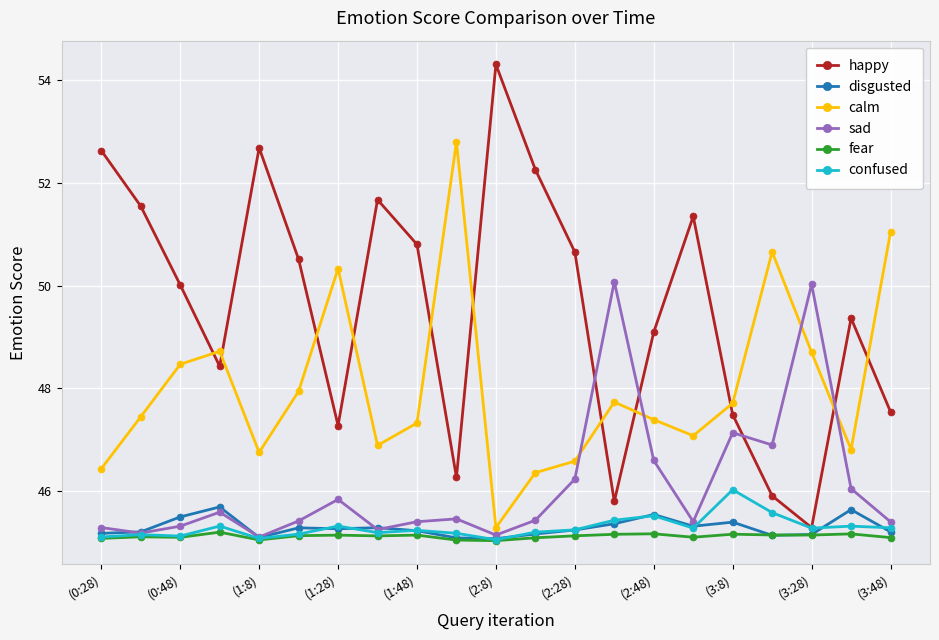

How many times do calm and sad cross each other?

4